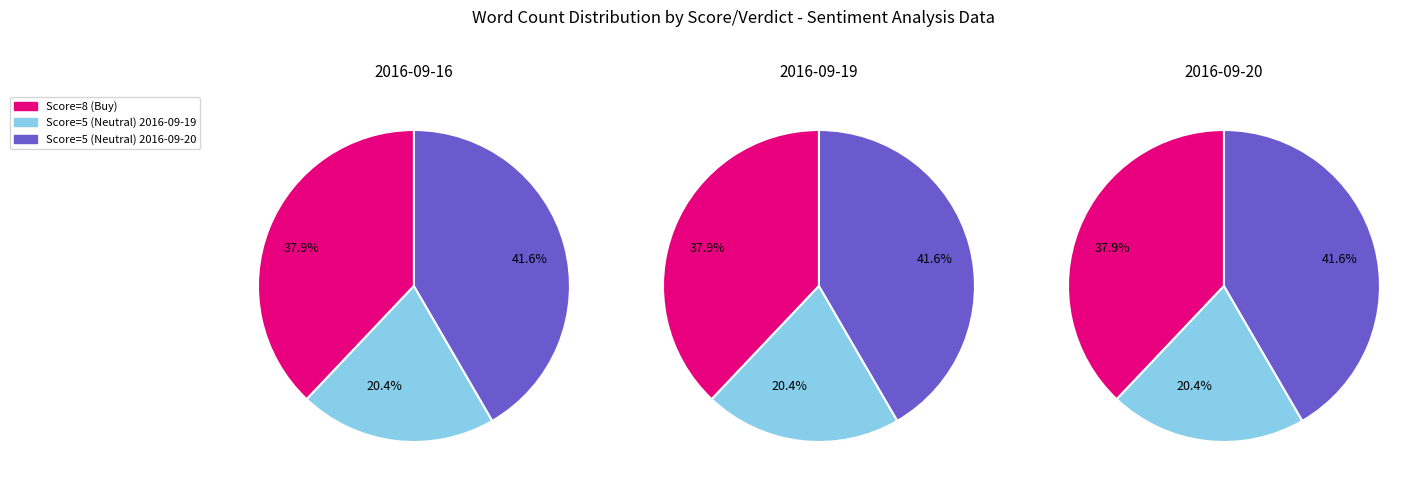

Does values account for over 50% of the chart?

No